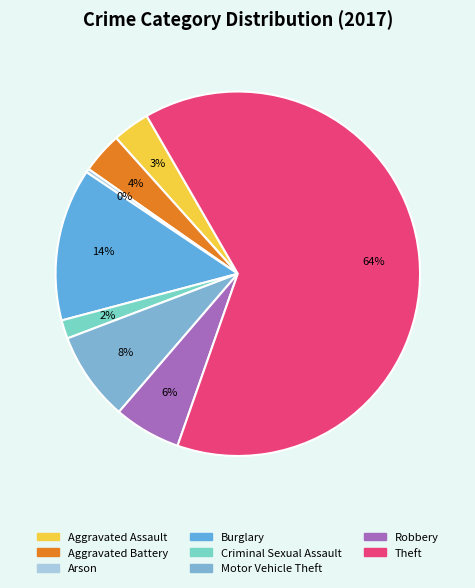

Which slice is the smallest?

Arson